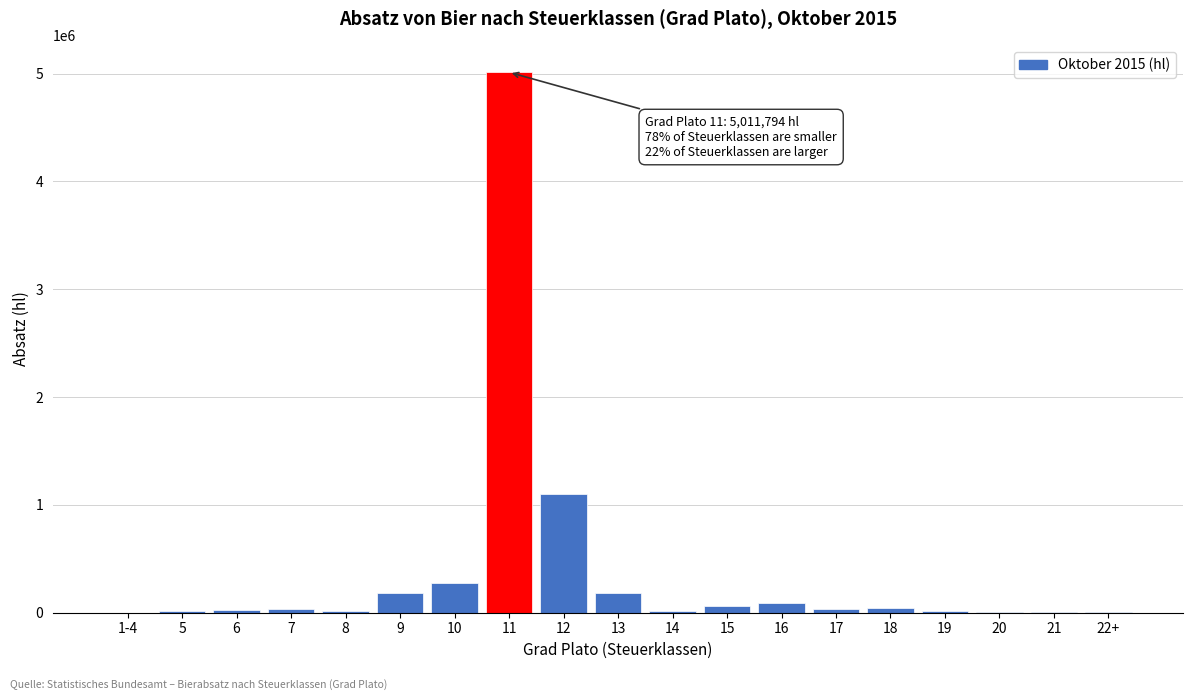

The value at 12 is 1099099.1. True or false?

True